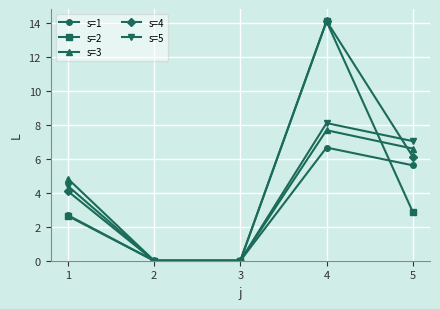

True or false: s=1 has a value of 0.0 at 2.

True